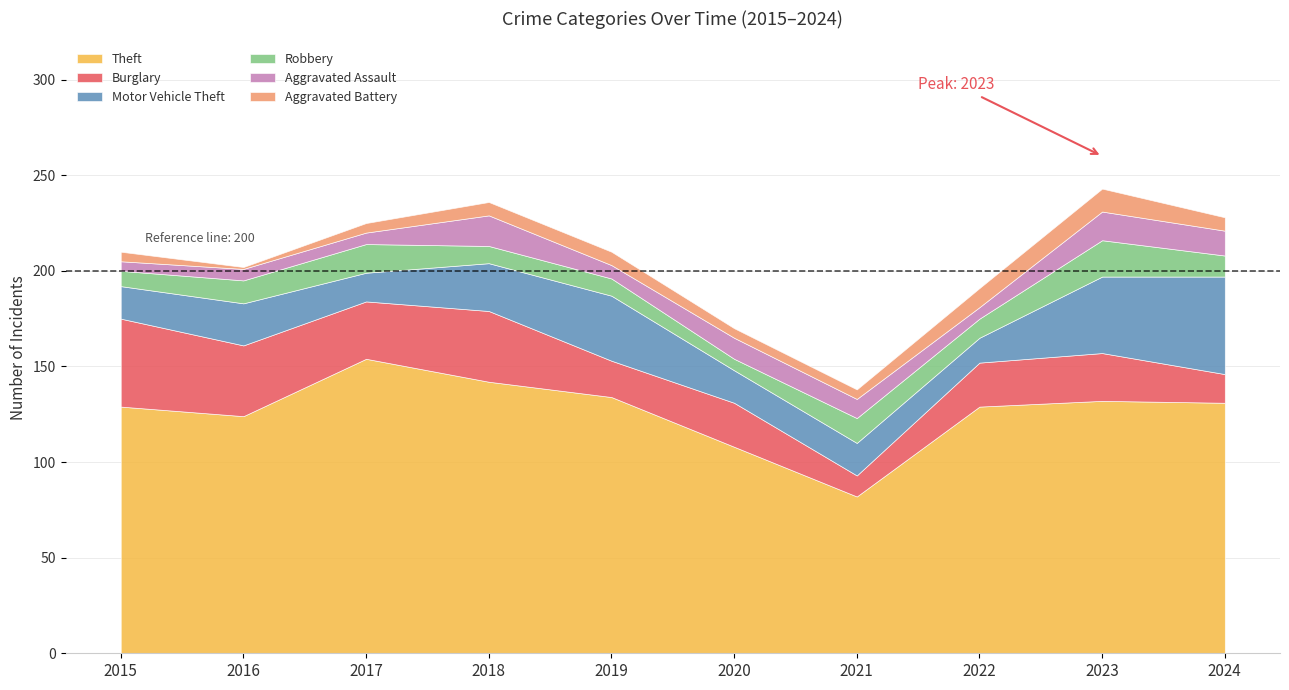

True or false: Robbery and Motor Vehicle Theft intersect in this chart.

False